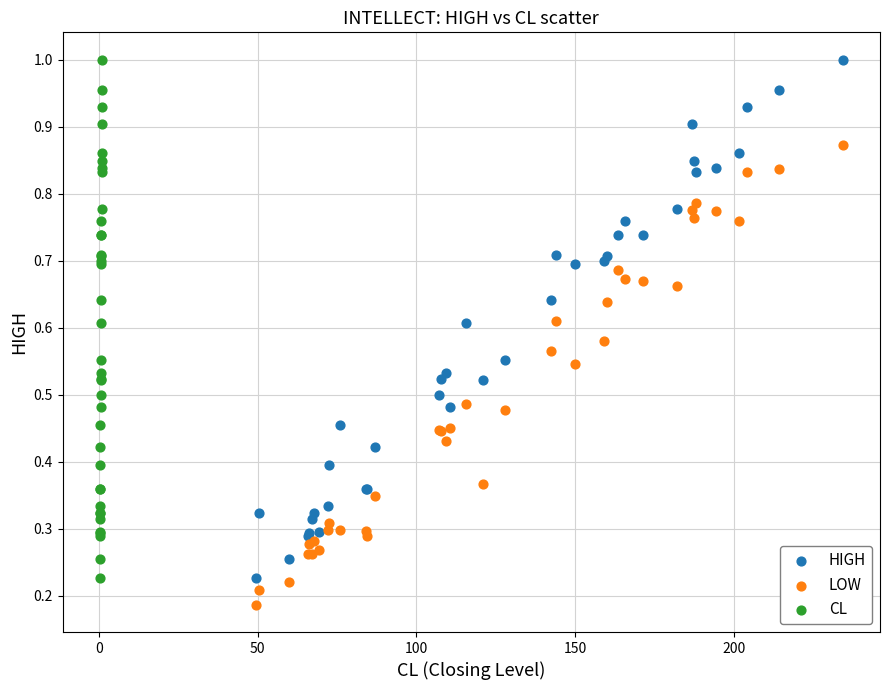

Which series contains the lowest Y value?

LOW